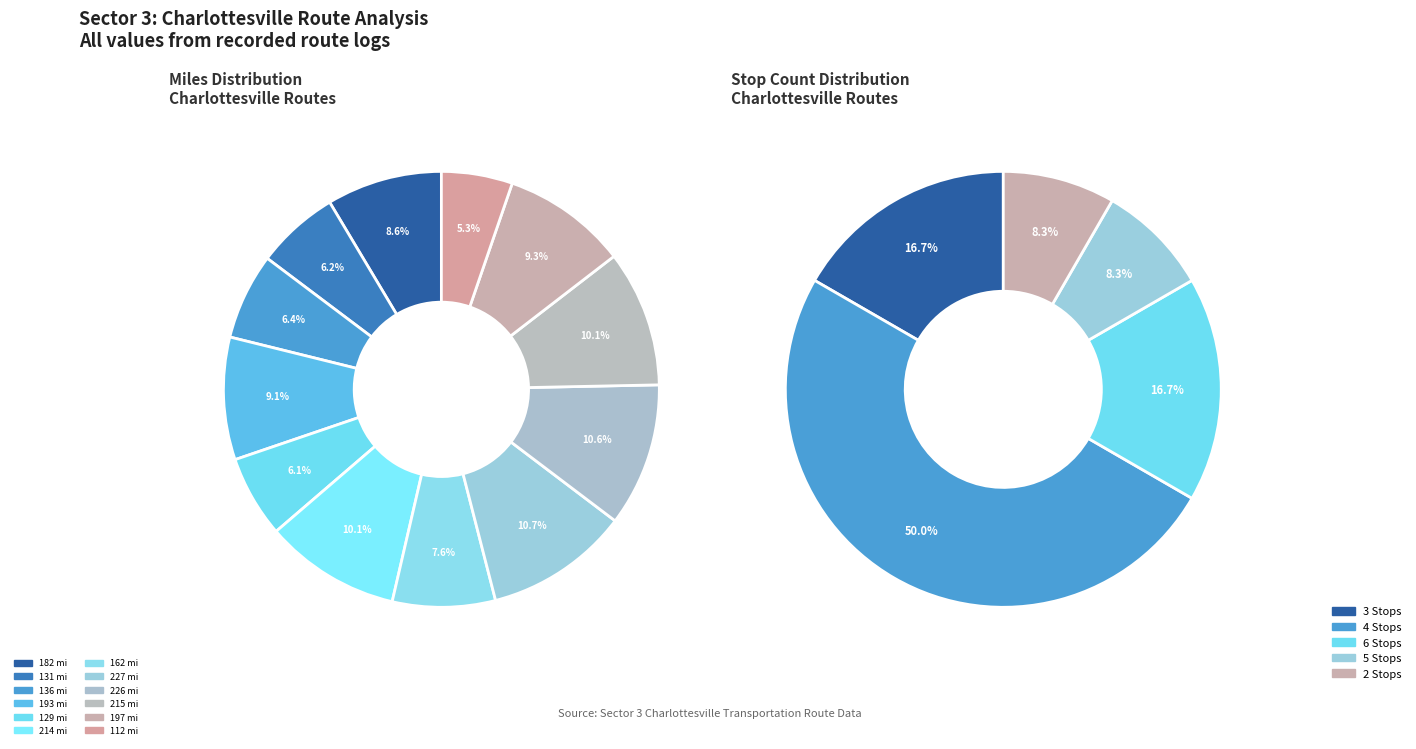

Combined, what portion of the pie is 162 and 129?

13.7%